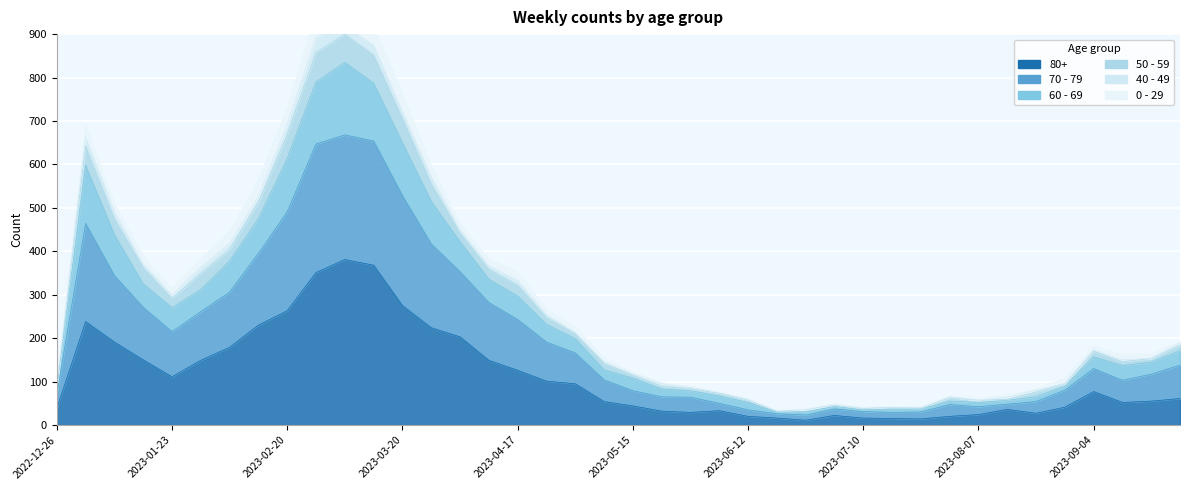

How many data points does each series have?

40